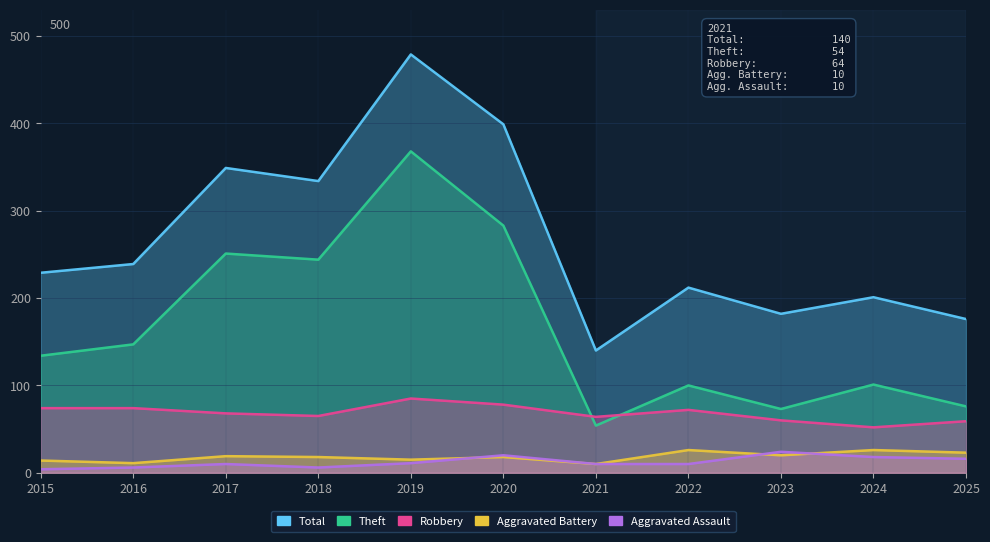

Which series has the largest range (max minus min)?

Total